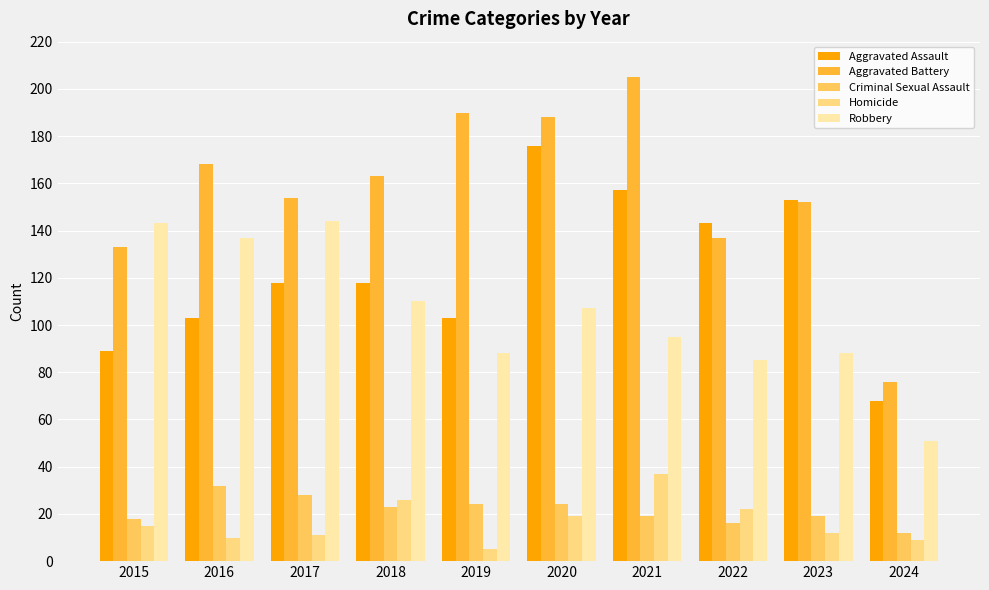

Reading left to right, extract all data points from this chart.

Aggravated Assault: 89	103	118	118	103	176	157	143	153	68
Aggravated Battery: 133	168	154	163	190	188	205	137	152	76
Criminal Sexual Assault: 18	32	28	23	24	24	19	16	19	12
Homicide: 15	10	11	26	5	19	37	22	12	9
Robbery: 143	137	144	110	88	107	95	85	88	51